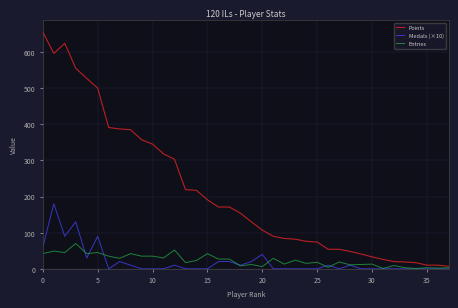

What is the maximum value for Points?

655